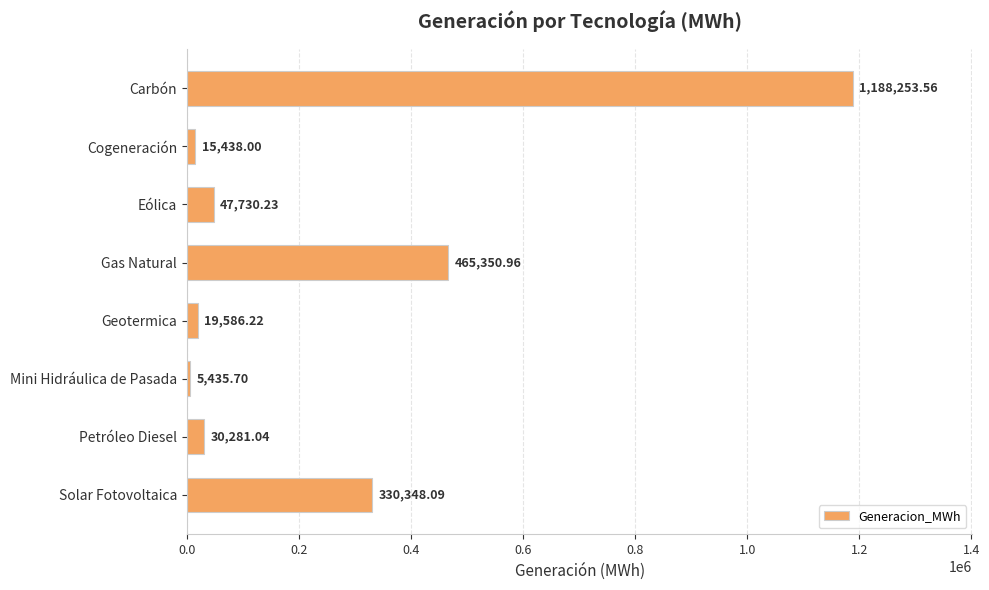

What is the label of the 8th bar from the bottom?

Carbón